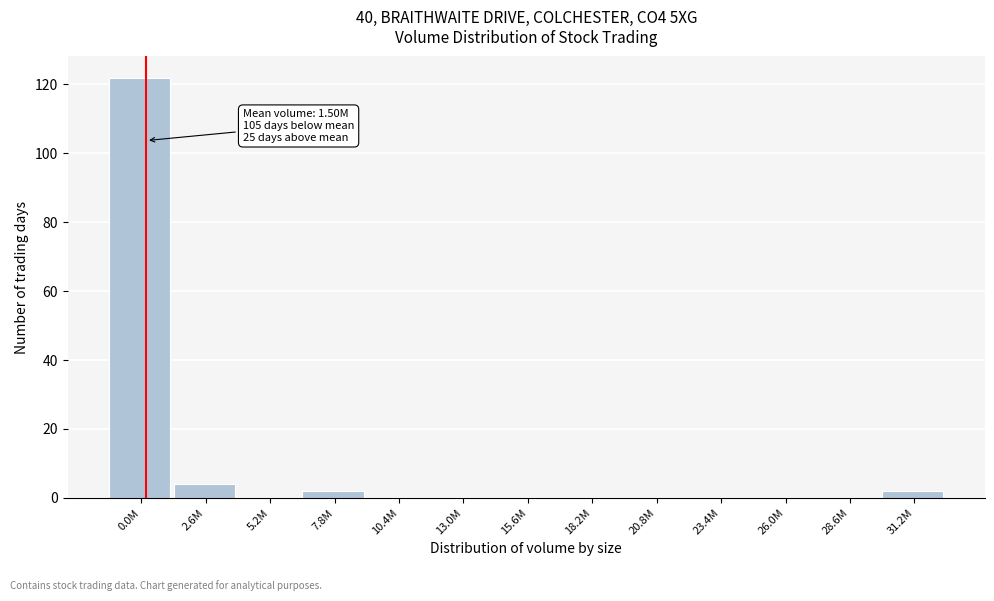

Reading left to right, list all the values displayed in this chart.

0.0M=122	2.6M=4	5.2M=0	7.8M=2	10.4M=0	13.0M=0	15.6M=0	18.2M=0	20.8M=0	23.4M=0	26.0M=0	28.6M=0	31.2M=2